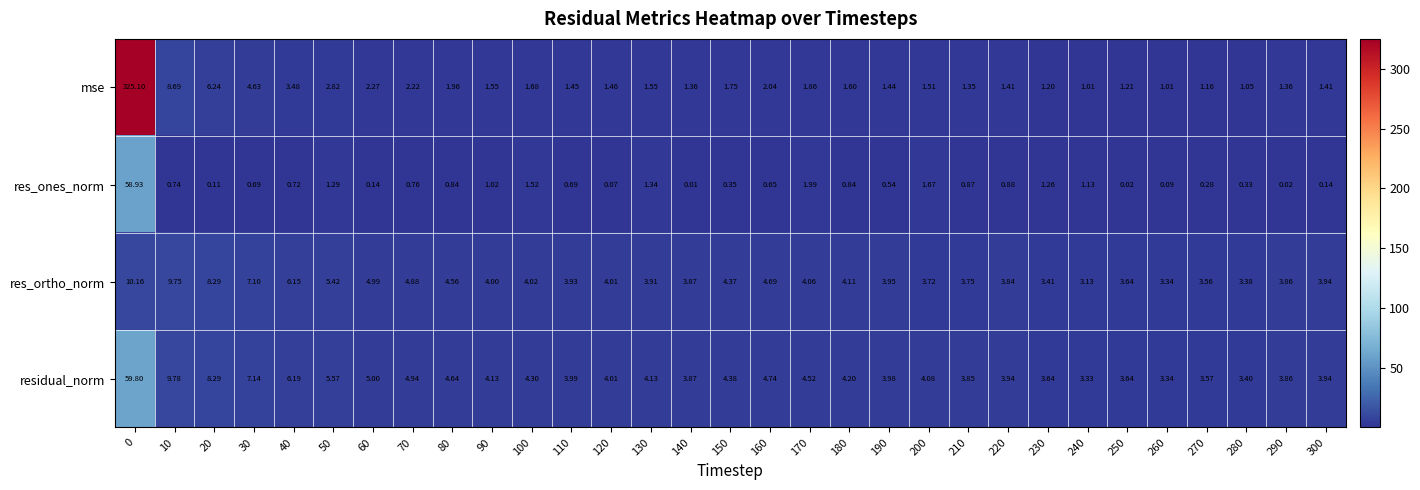

Which series has the largest total across all categories?

mse